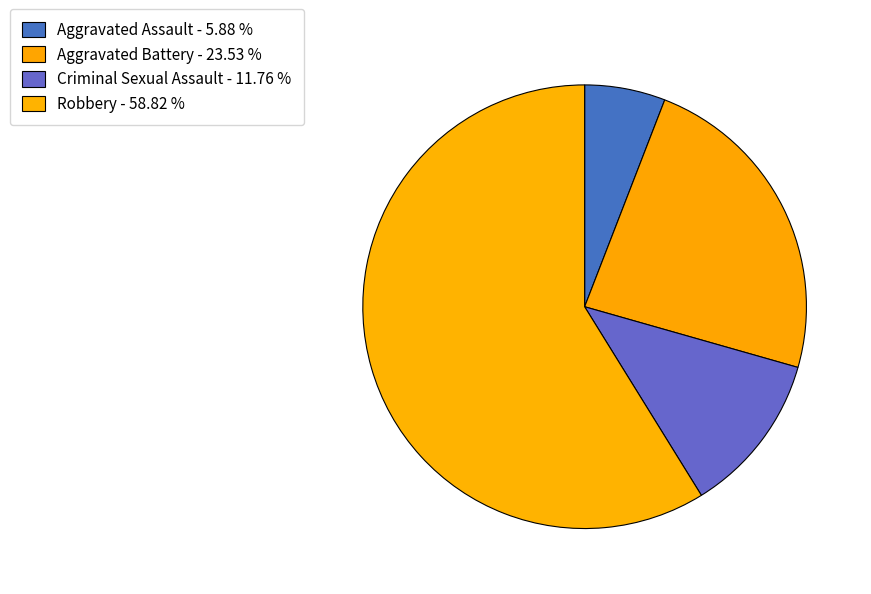

Is there a majority slice in this chart?

Yes